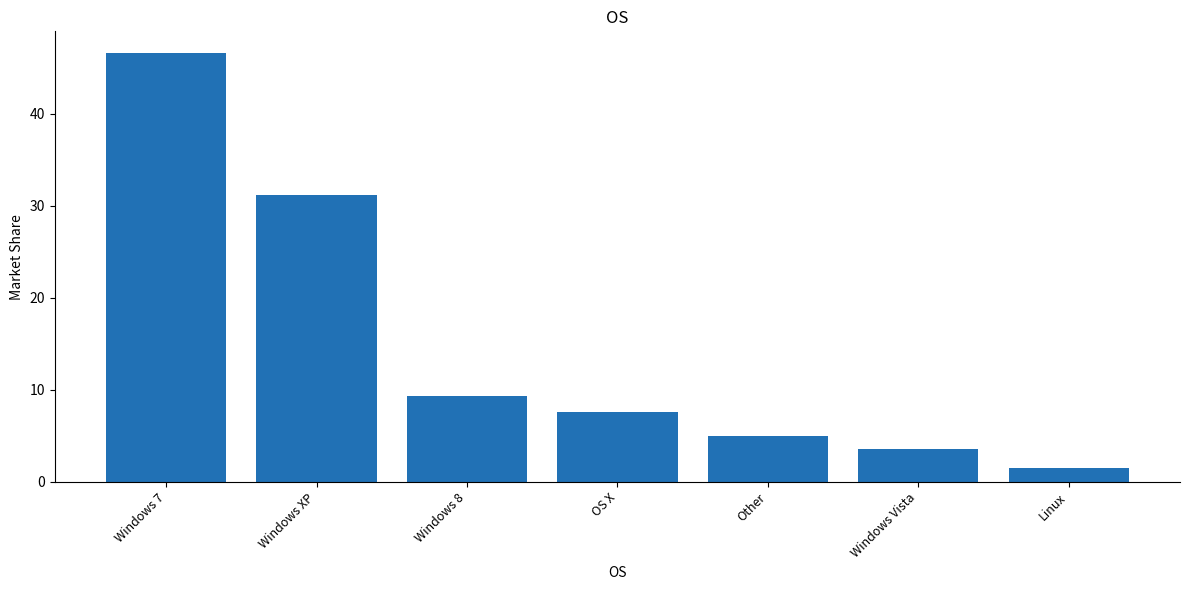

The value at Windows Vista is 3.6. True or false?

True